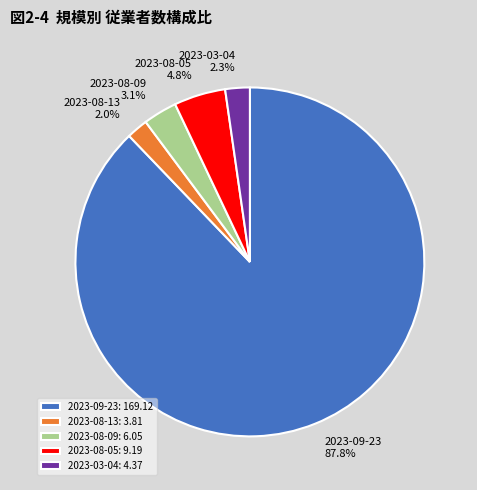

To the nearest percent, what is the average slice percentage?

20%